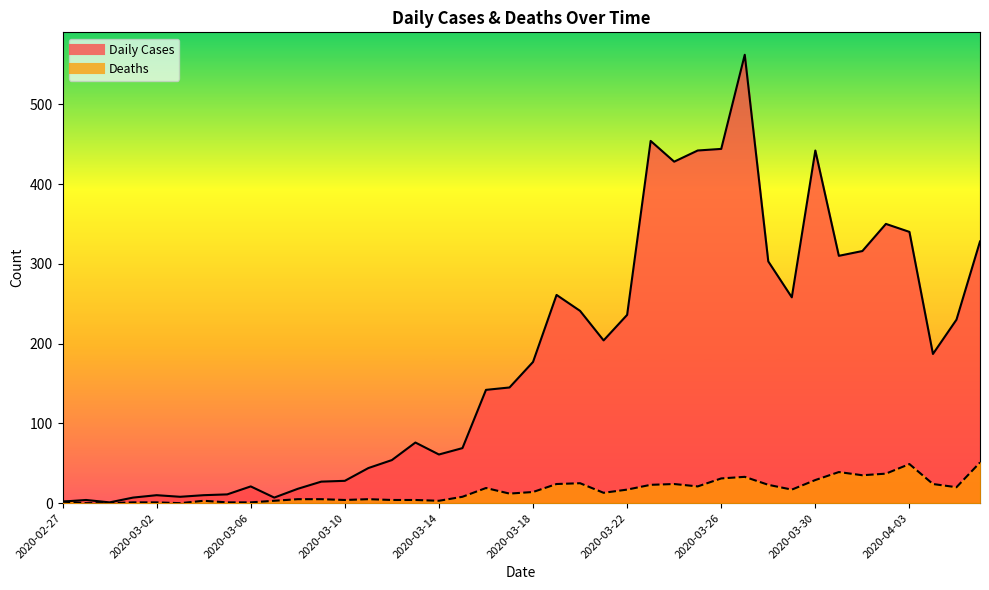

True or false: Daily Cases and Deaths cross at least once.

False